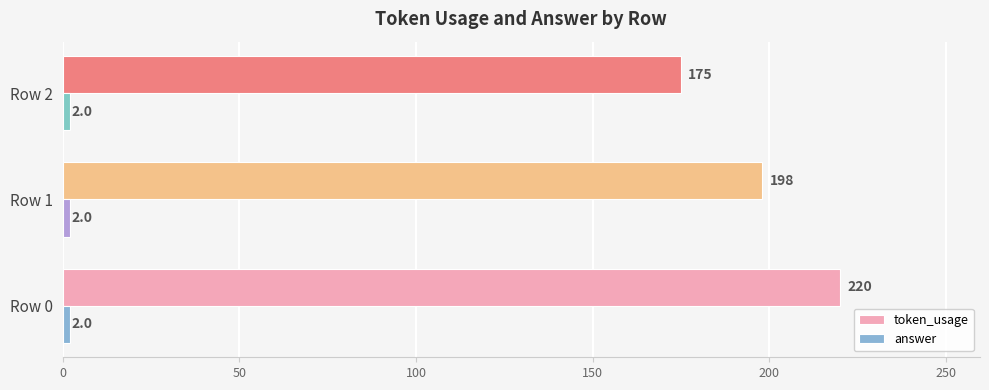

Where is token_usage nearest to the value 197?

Row 1